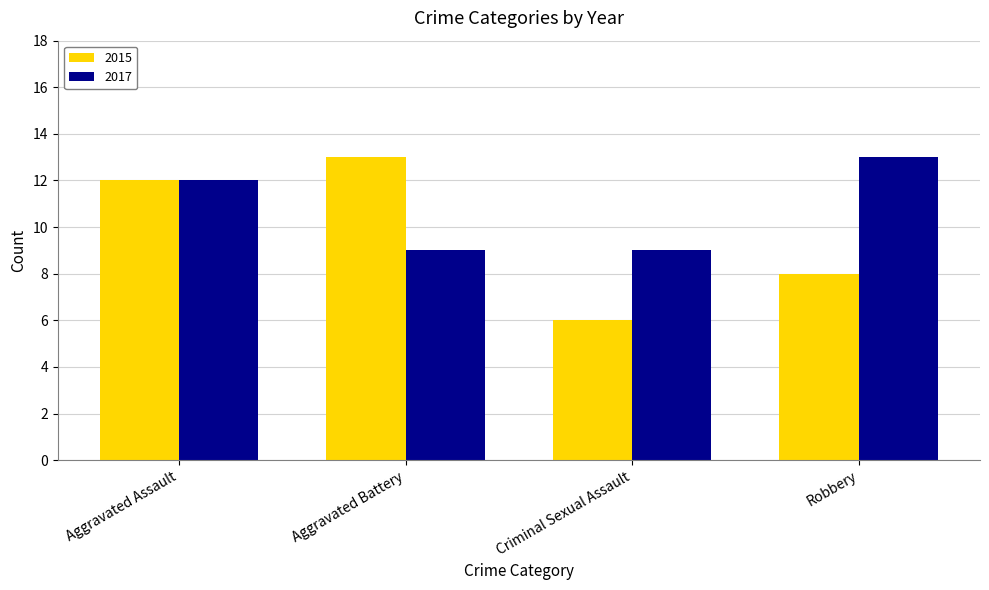

Is it true that 2015 equals 2 at Robbery?

False